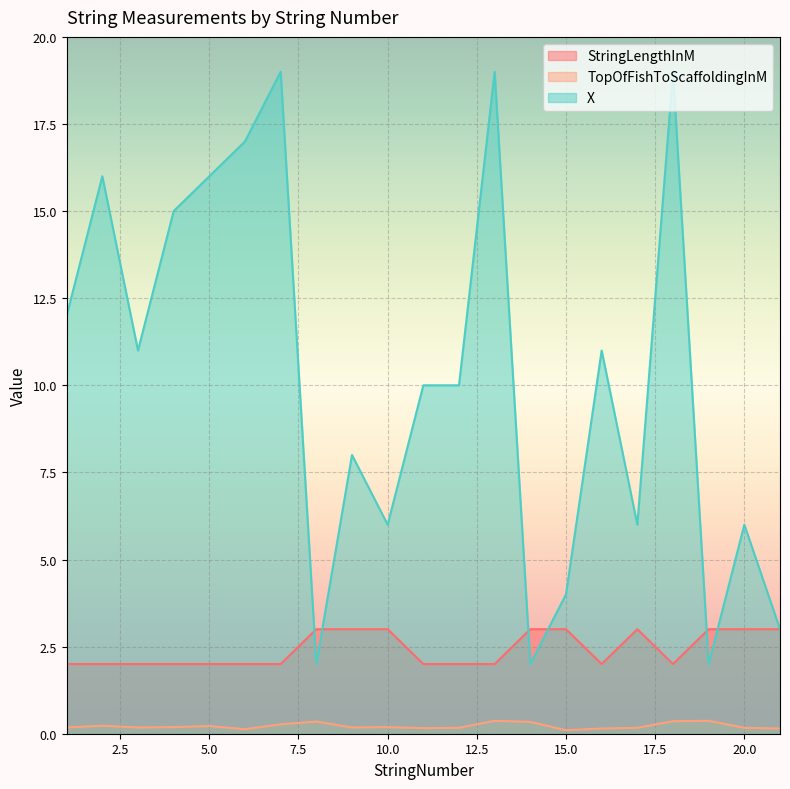

How many lines are shown in the chart?

3